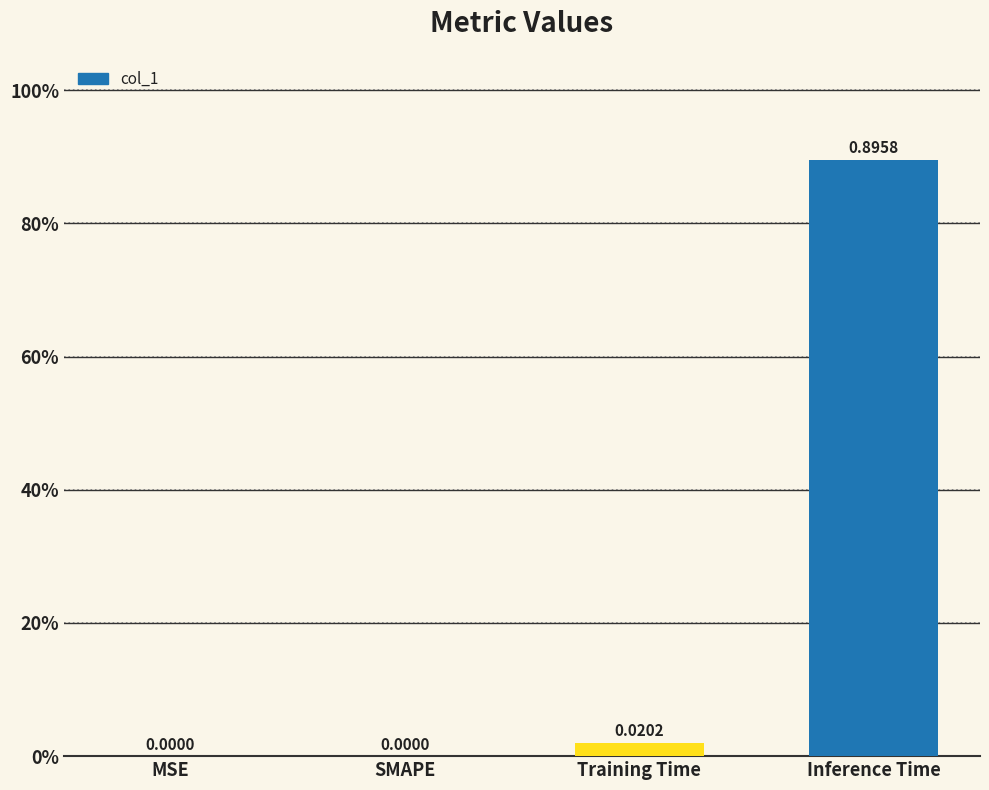

Are the bars horizontal?

No